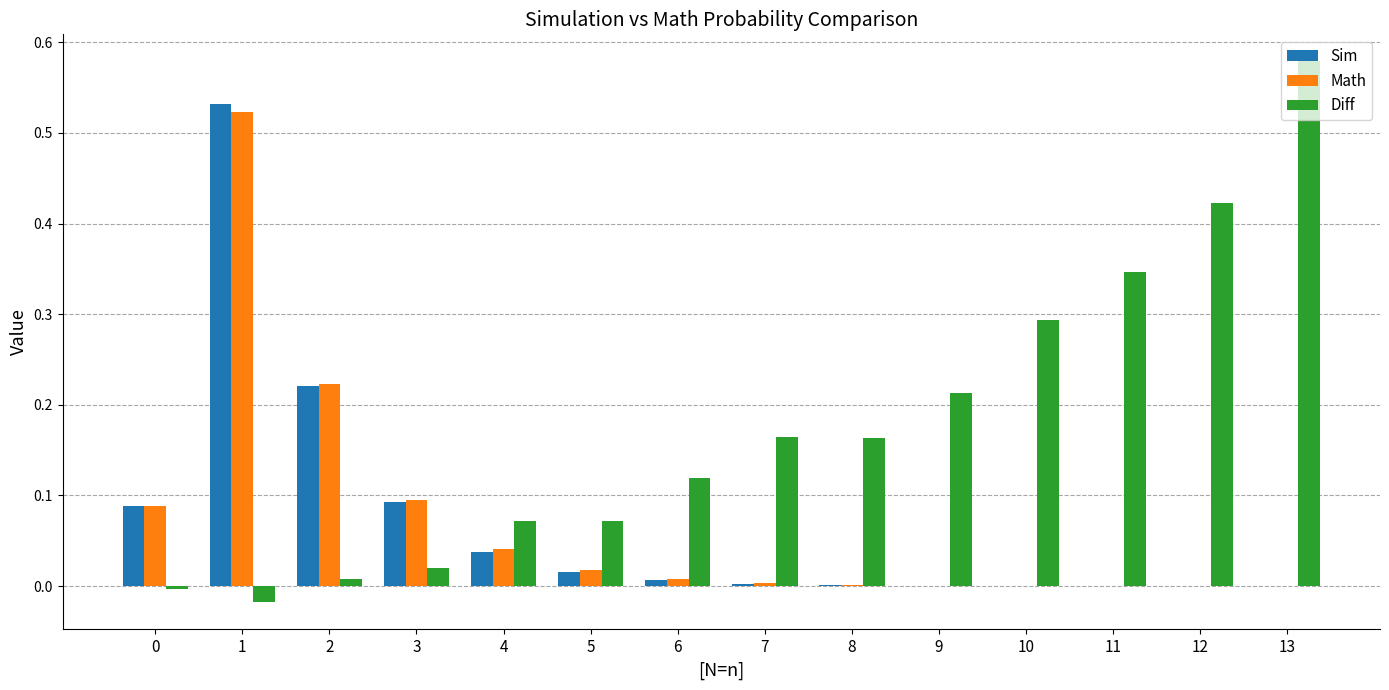

What is the sum of all Diff values?

2.5